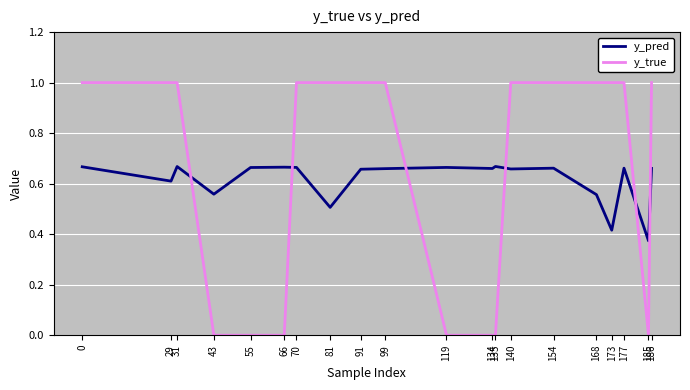

Which series has the largest total across all categories?

y_true